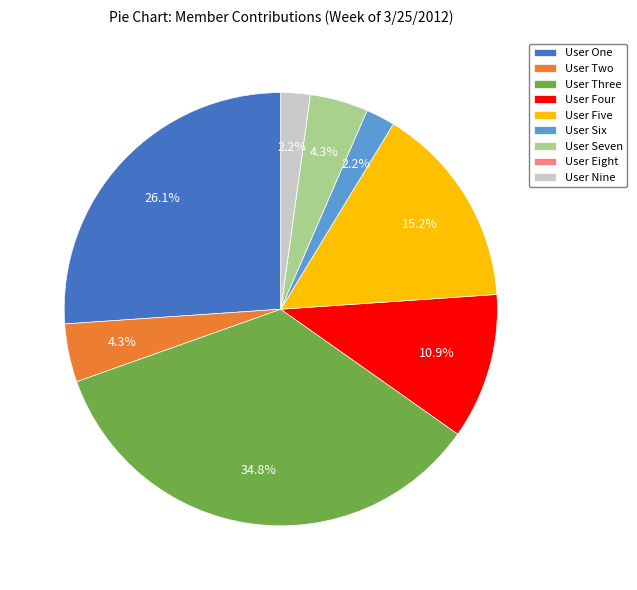

Which category has the biggest portion of the pie?

User Three